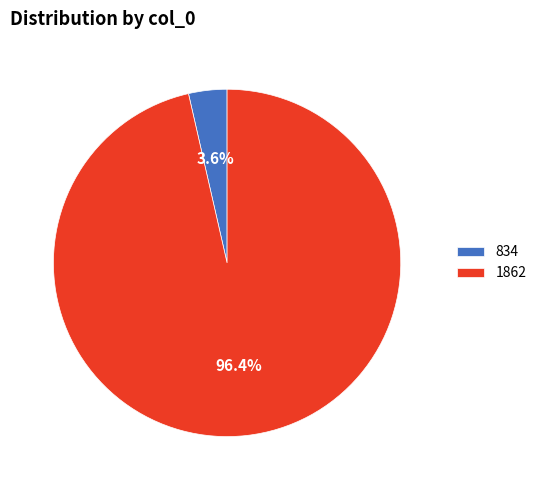

True or false: 1862 accounts for 96% of the total.

True